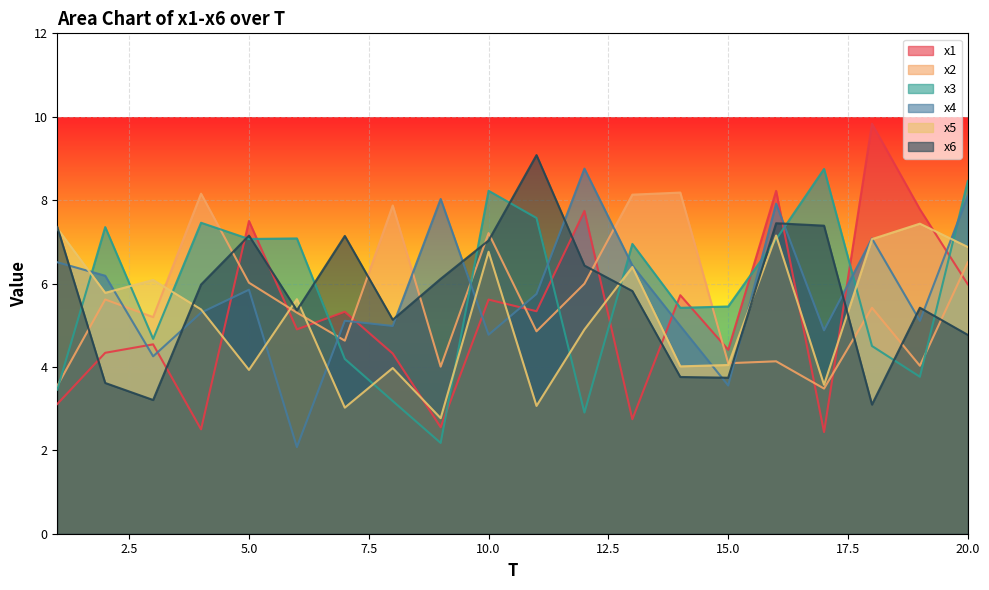

The x4 series shows 10.6 at 16. True or false?

False